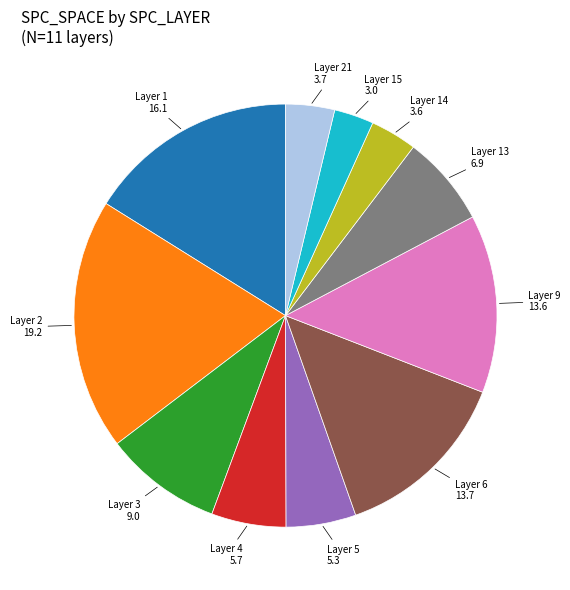

Is there any slice that represents more than half of the pie?

No